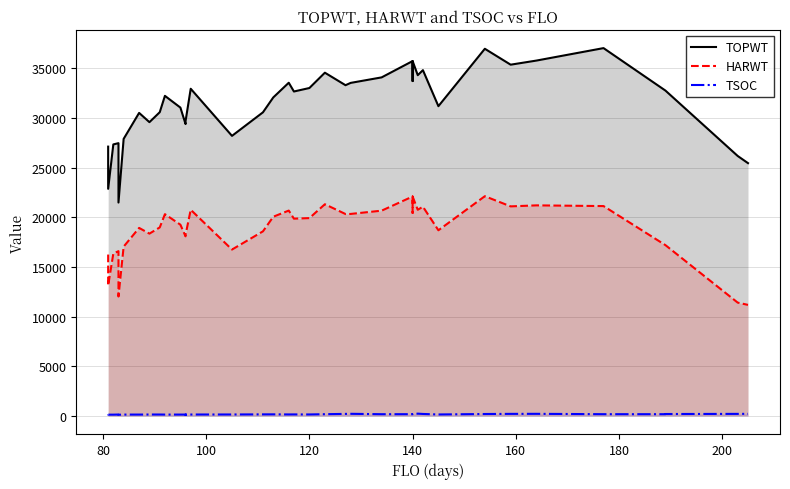

What is the highest value of the TOPWT series?

37043